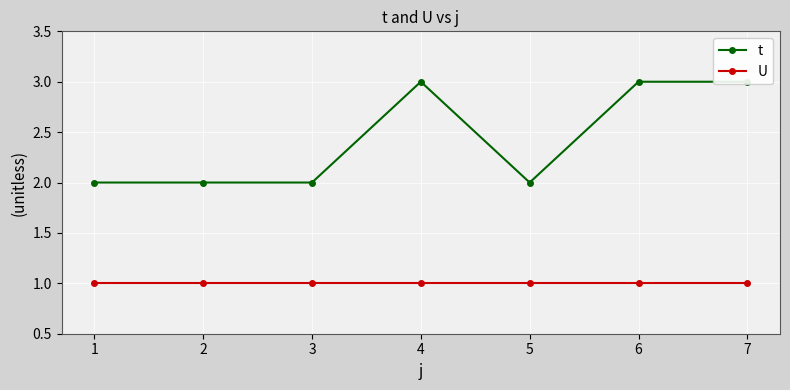

Which category has the highest value in the U series?

1